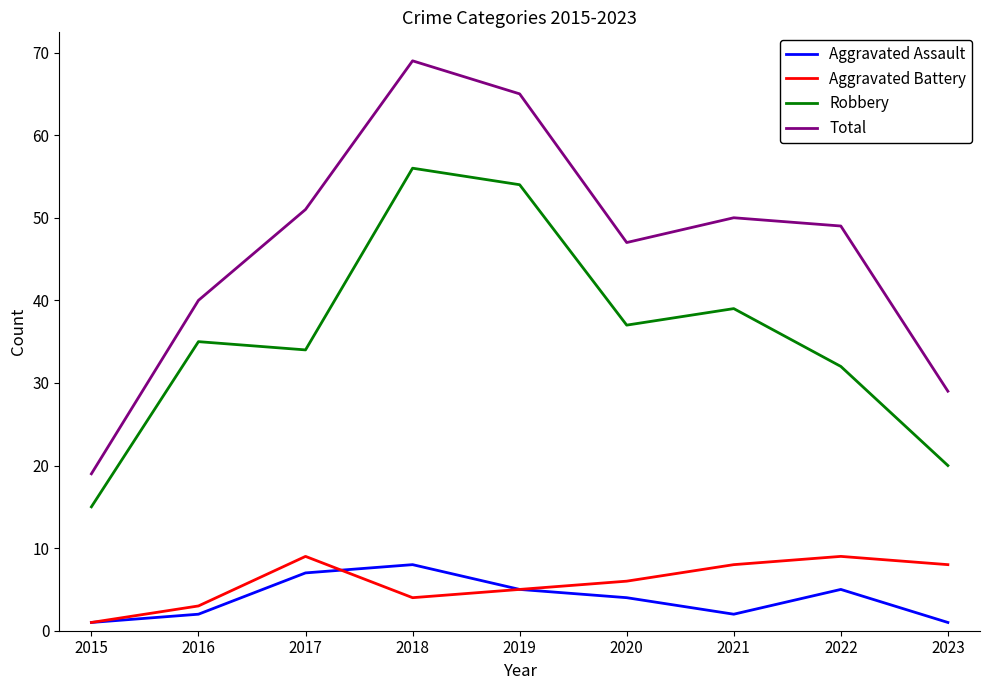

What is the difference between the maximum and minimum values in the Aggravated Assault series?

7